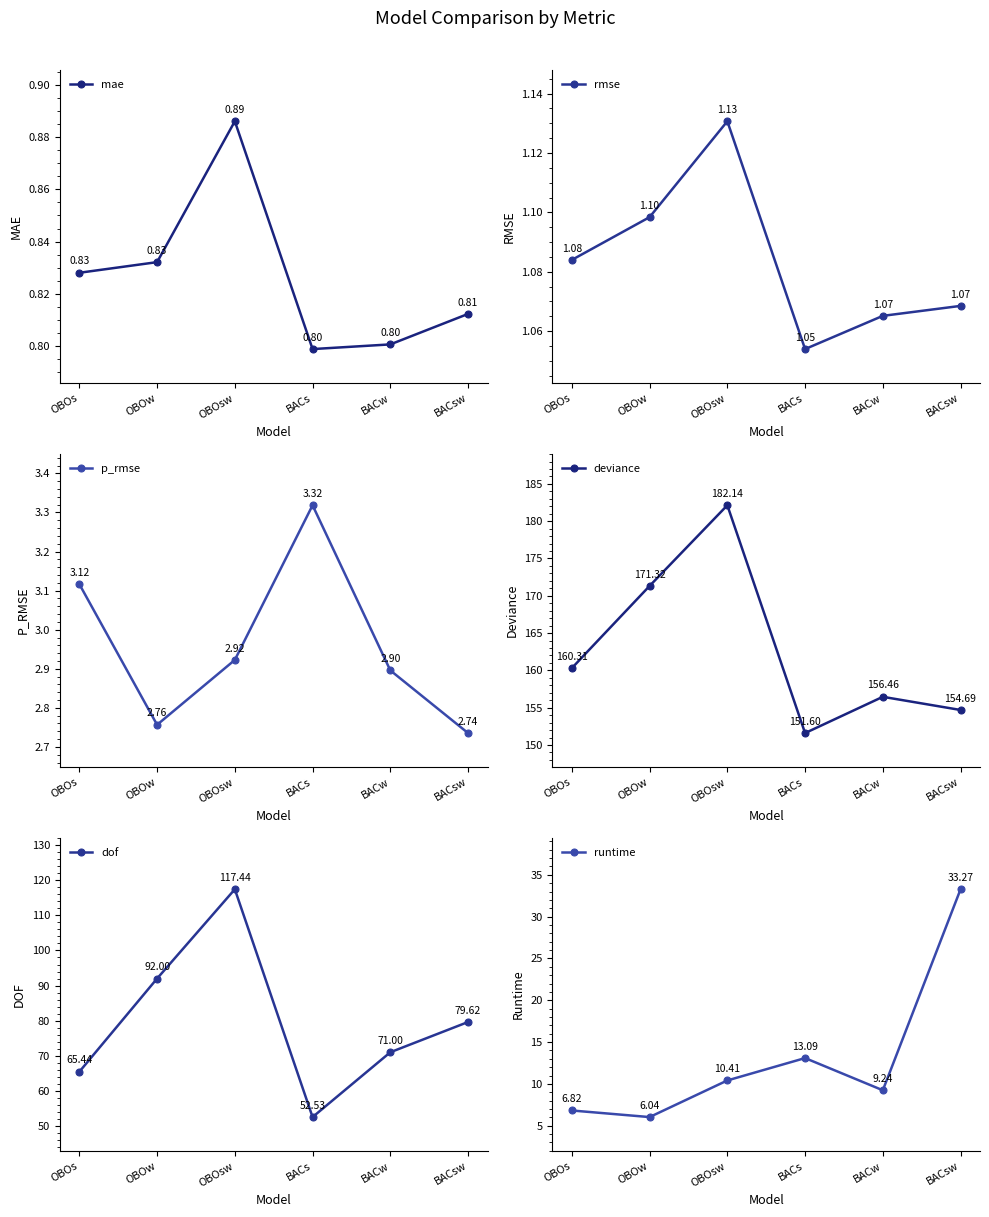

At which label does runtime first exceed 10?

OBOsw